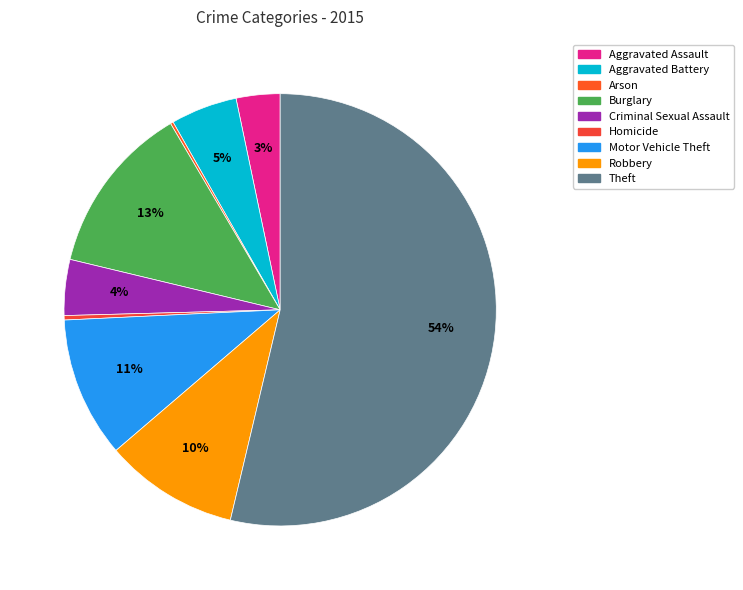

To the nearest percent, what is the difference between the Motor Vehicle Theft and Theft slice percentages?

43%